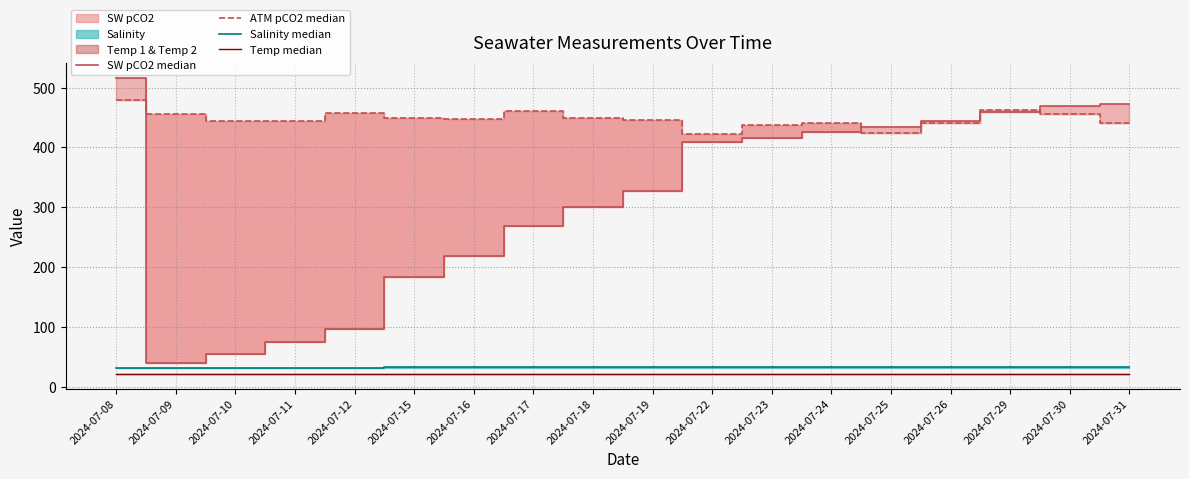

At which category is the sum across all series the highest?

2024-07-08